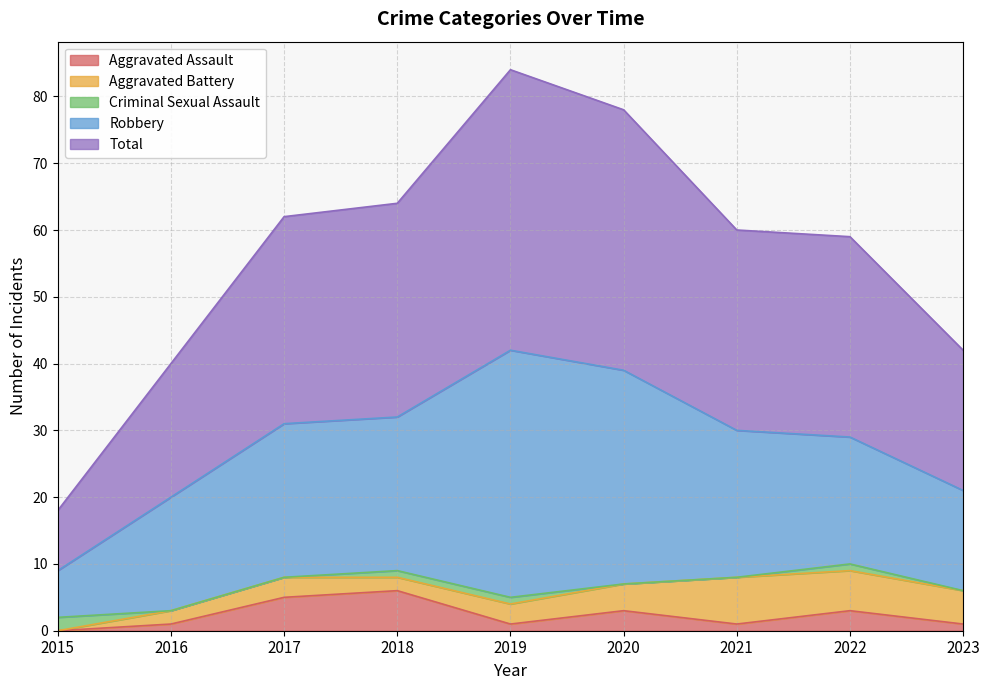

The Robbery series shows 19 at 2022. True or false?

True